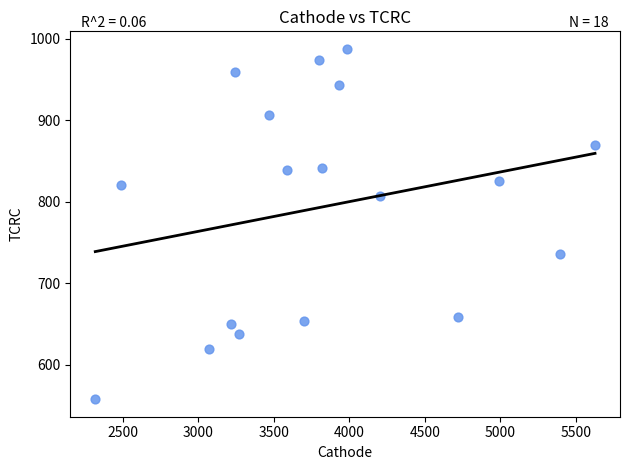

What is the range of X values (max minus min)?

3309.9